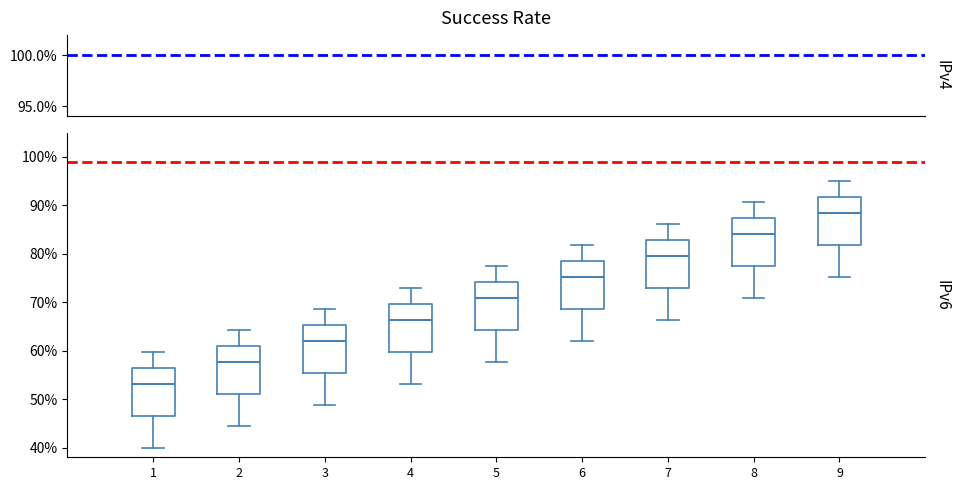

Reading left to right, read every box against the y-axis: the position of its median line, the range the box covers, and the ends of its whiskers. The values are not printed on the chart, so give them approximately, as read against the axis.

1: median 53, box 47 to 57, whiskers 40 to 60
2: median 58, box 51 to 61, whiskers 44 to 64
3: median 62, box 55 to 65, whiskers 49 to 69
4: median 66, box 60 to 70, whiskers 53 to 73
5: median 71, box 64 to 74, whiskers 58 to 77
6: median 75, box 69 to 78, whiskers 62 to 82
7: median 80, box 73 to 83, whiskers 66 to 86
8: median 84, box 77 to 87, whiskers 71 to 91
9: median 88, box 82 to 92, whiskers 75 to 95